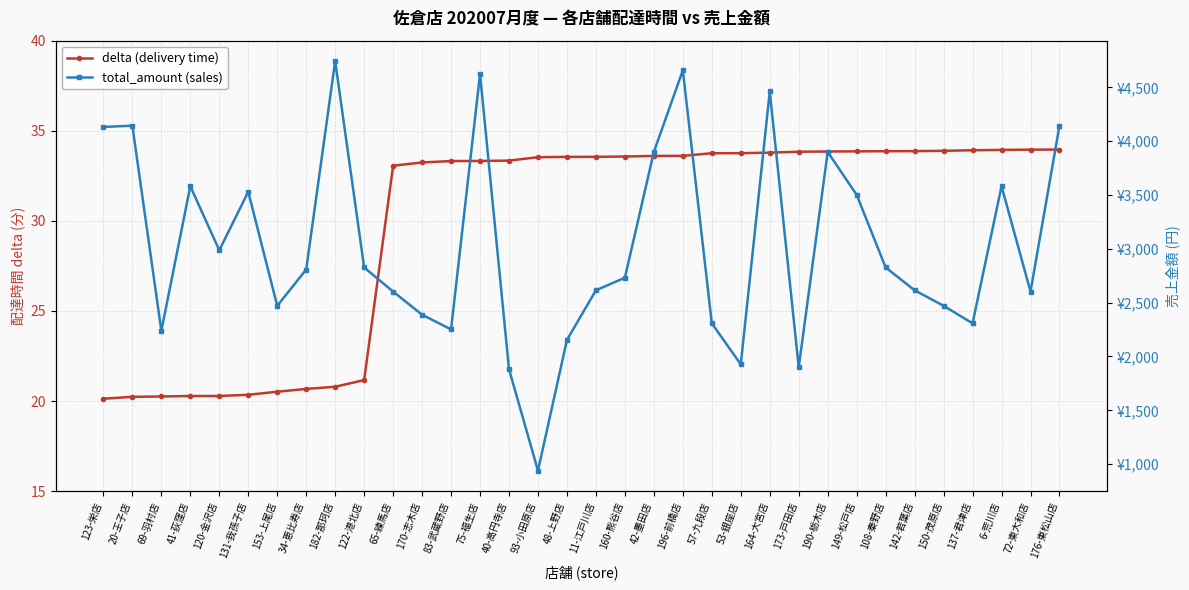

True or false: total_amount (sales) has a value of 1499.1 at 6-荒川店.

False